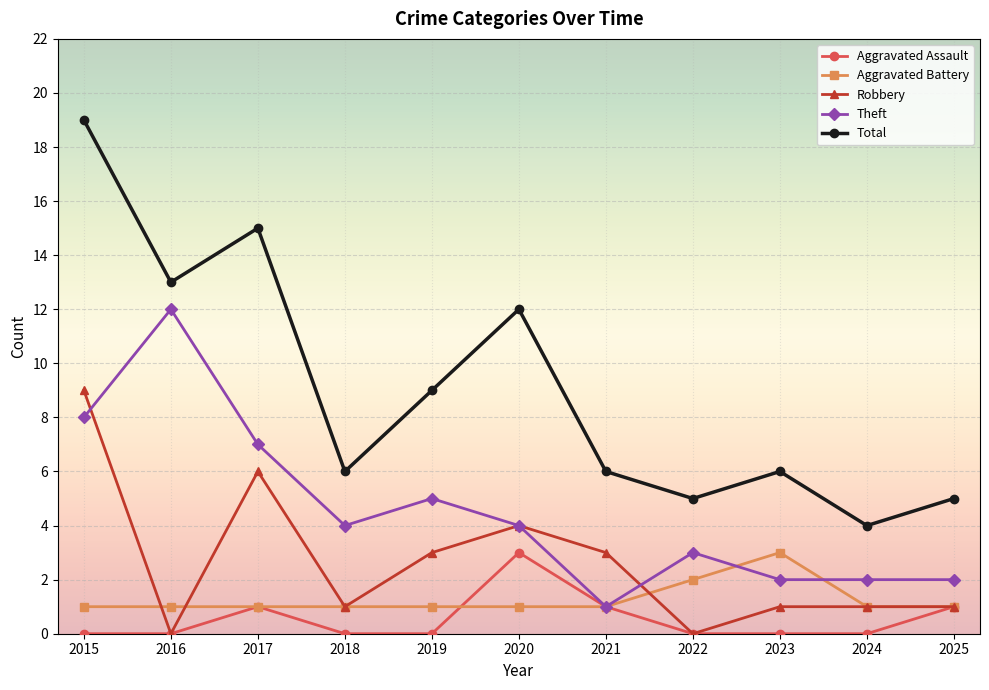

True or false: Robbery has a value of 0 at 2023.

False